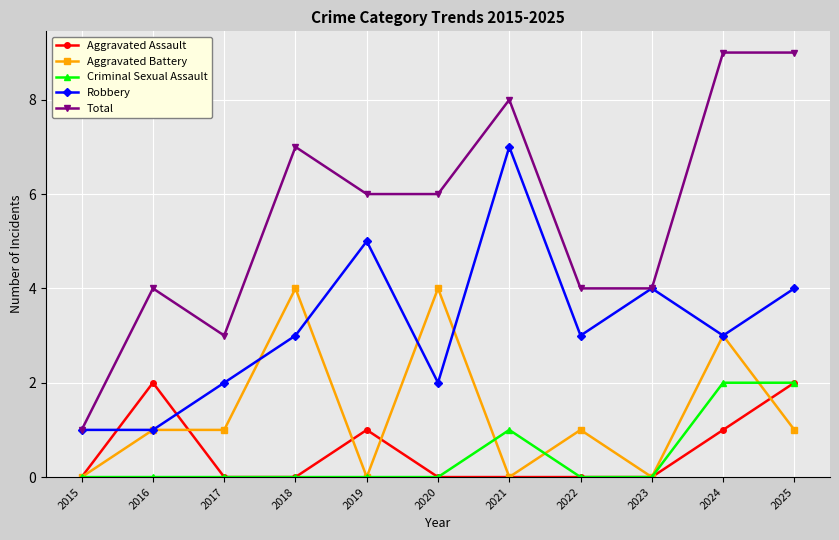

Does the chart display data point markers on the line(s)?

Yes